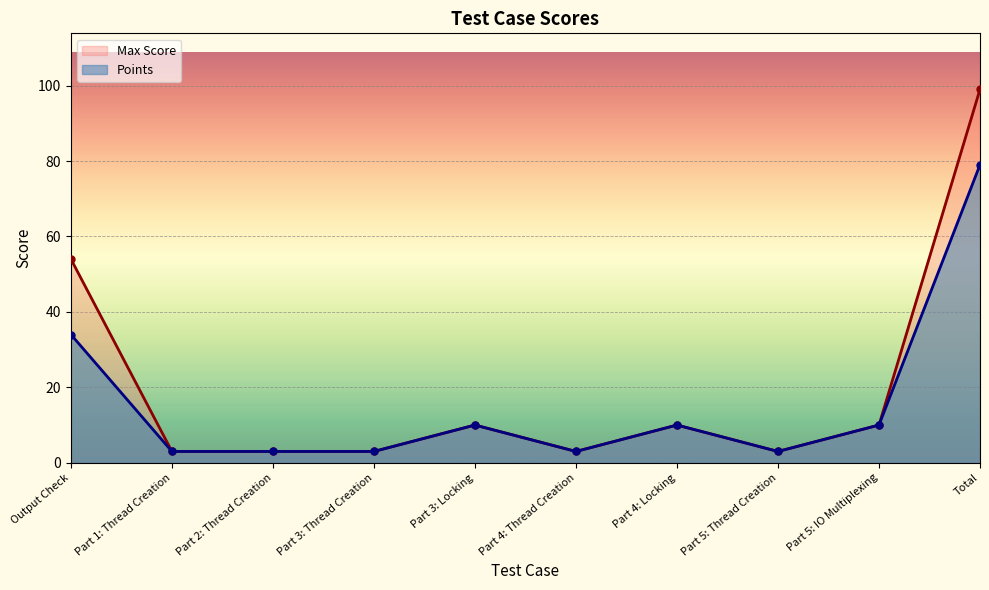

What is the difference between the maximum and minimum values in the Max Score series?

96